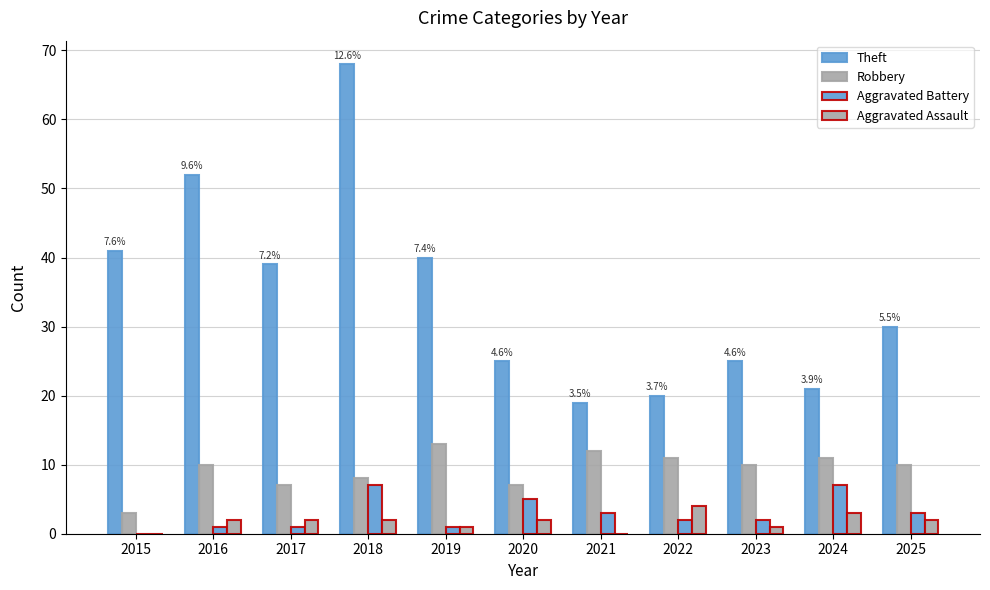

Which series has the widest spread of values?

Theft